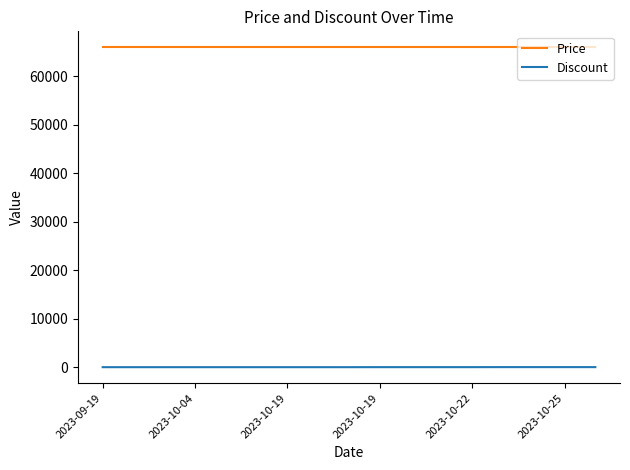

True or false: Price and Discount cross at least once.

False